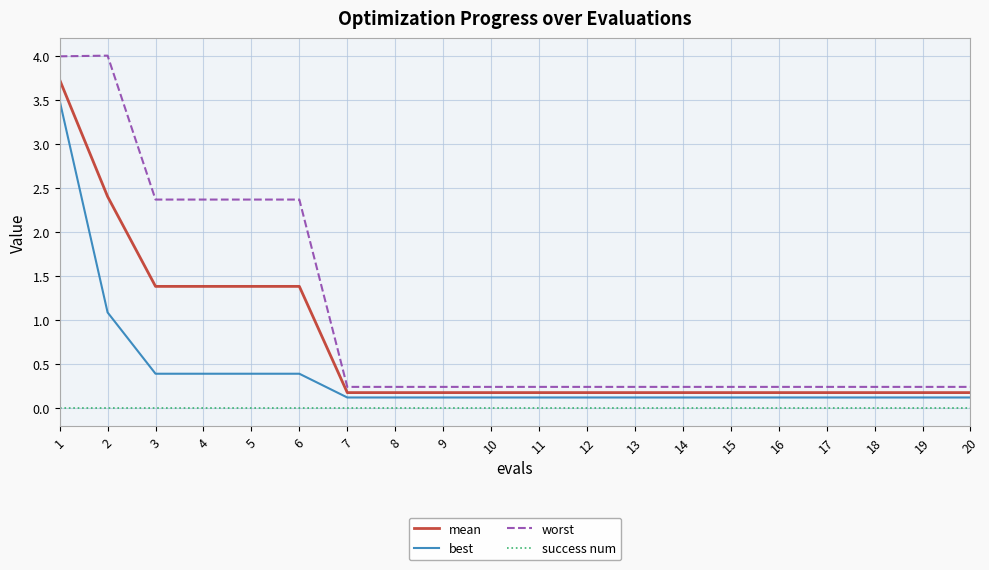

What are all the series names shown in the legend?

mean, best, worst, success num